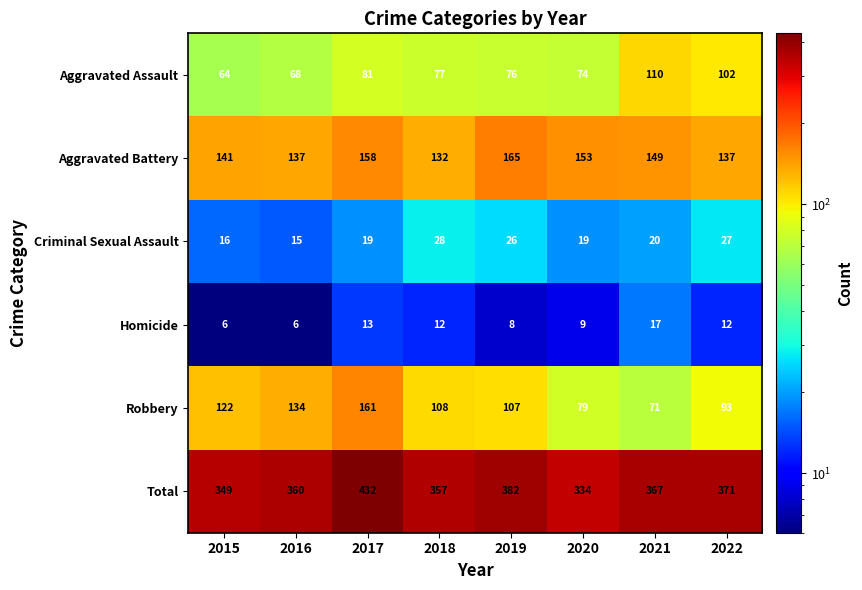

List the labels in order of Total value, smallest first.

2020, 2015, 2018, 2016, 2021, 2022, 2019, 2017